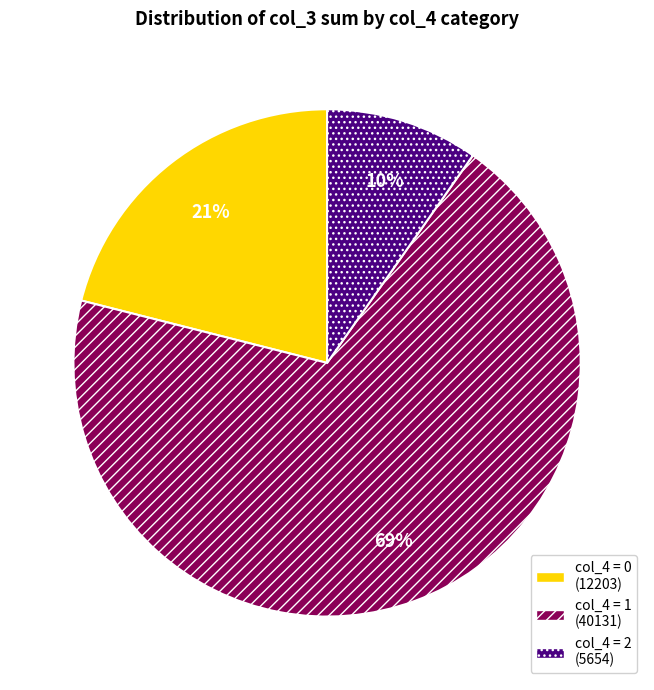

Is there any slice that represents more than half of the pie?

Yes